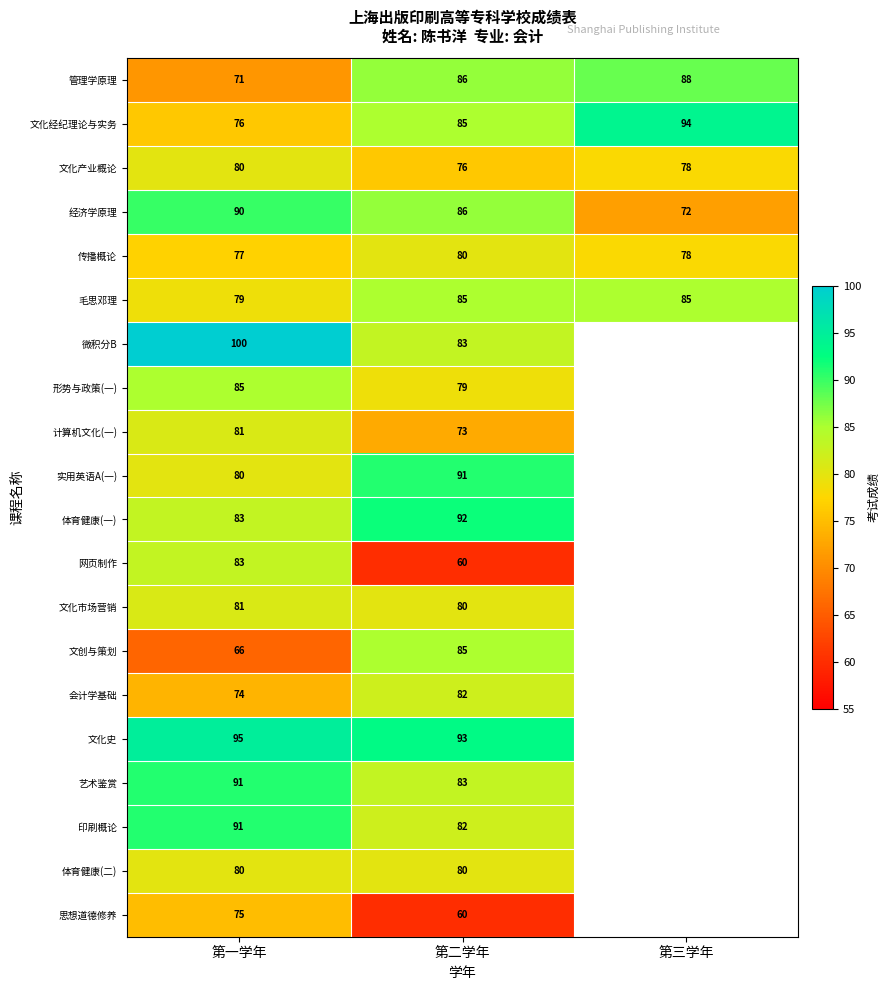

Is the value of 毛思邓理 at 第二学年 greater than the value of 文化经纪理论与实务 at 第三学年?

No